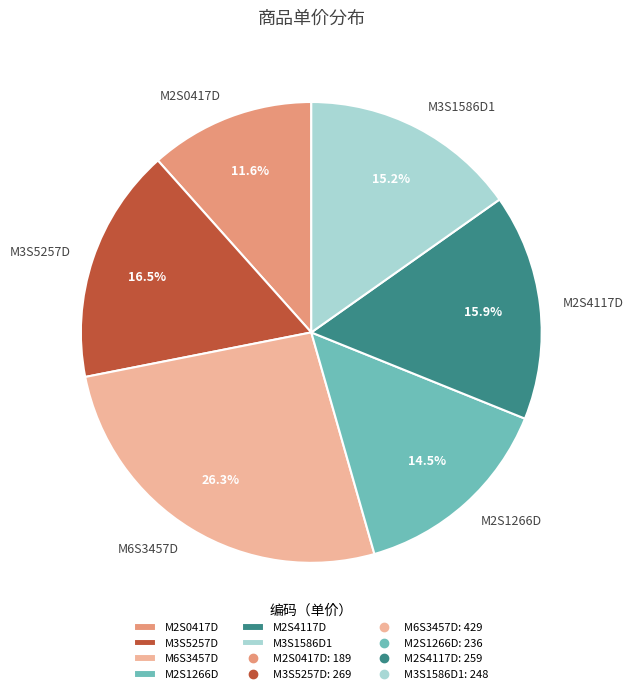

What is the largest slice in the pie chart?

M6S3457D